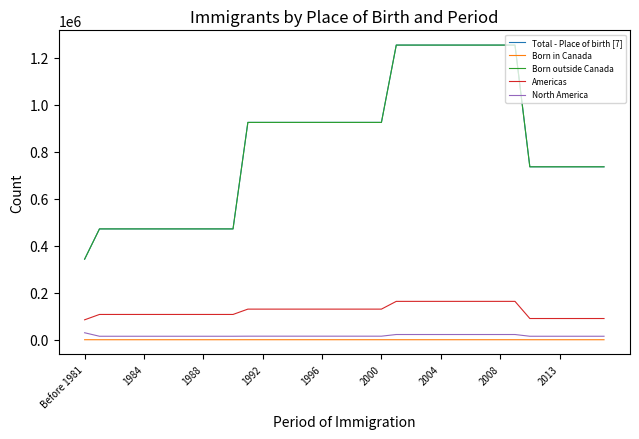

How many lines are shown in the chart?

5